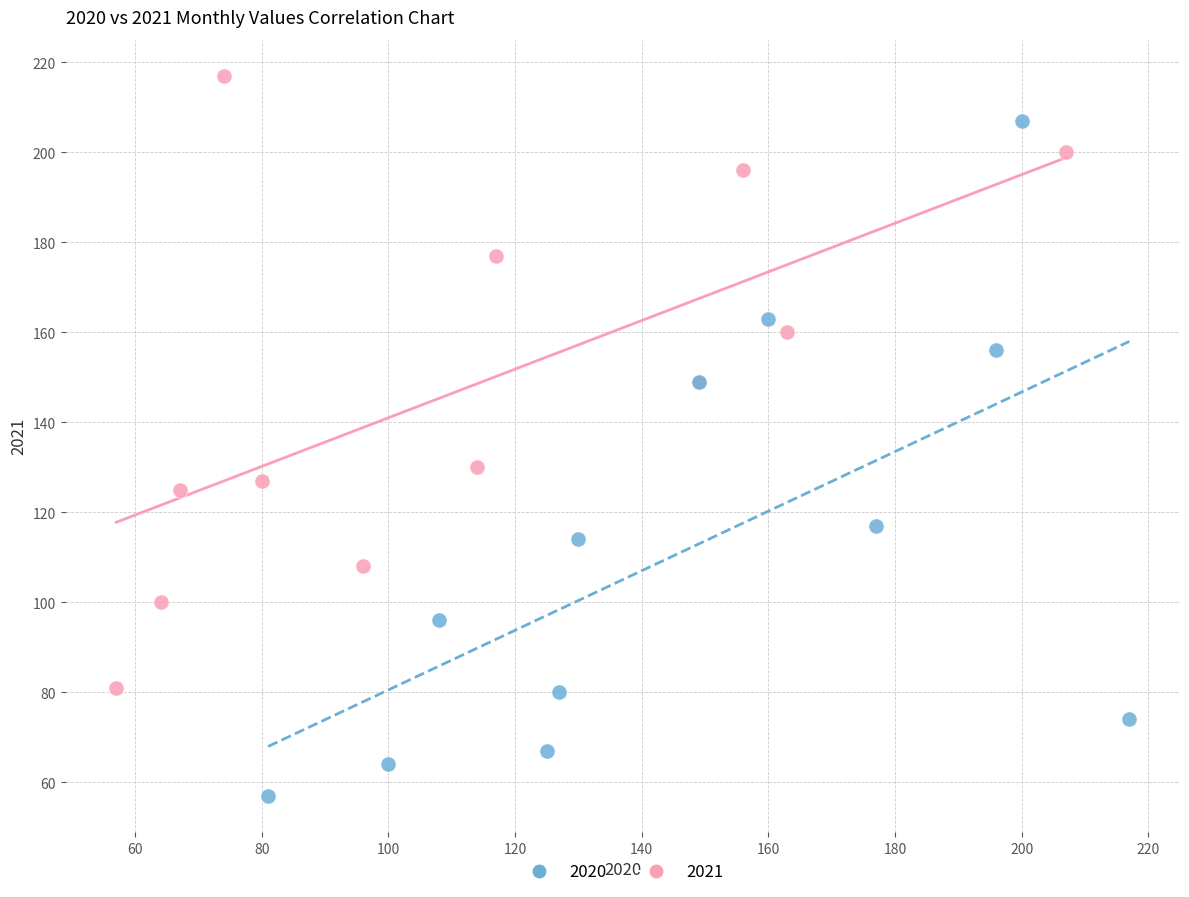

Which series reaches the maximum Y coordinate?

2021